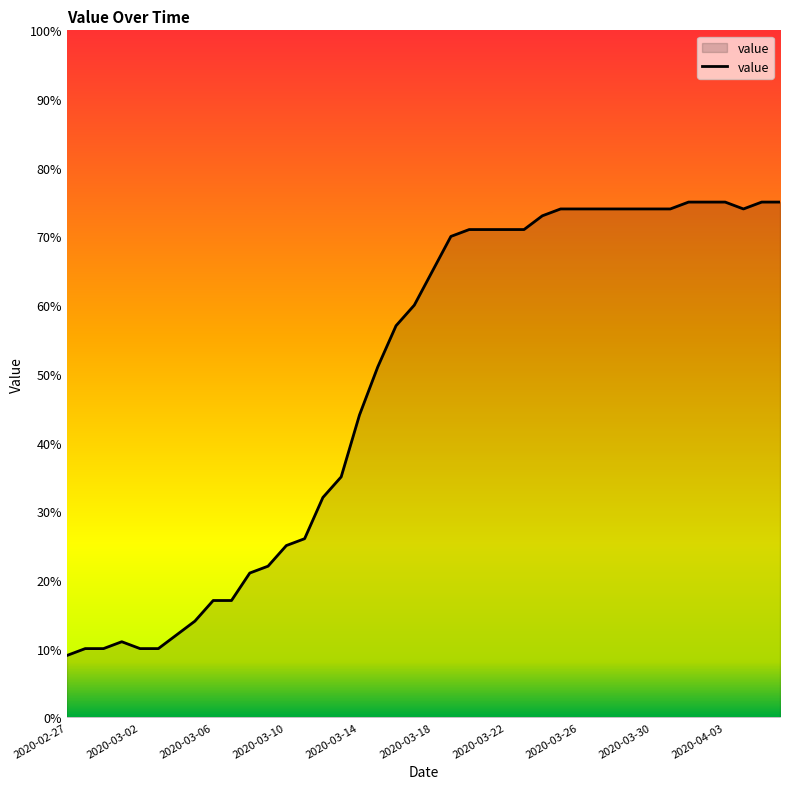

What is the greatest value displayed?

75